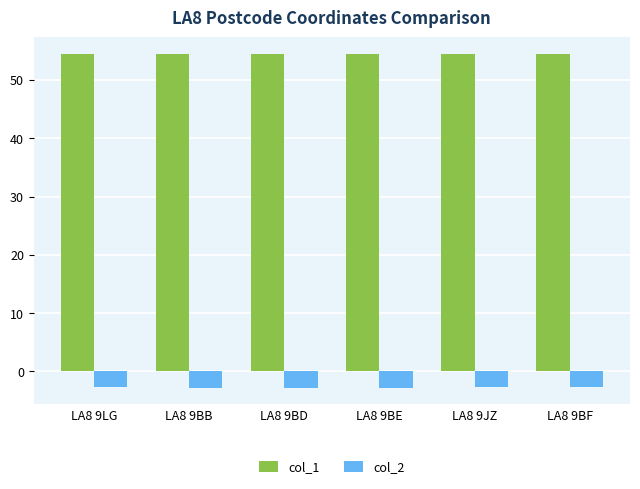

Count the number of data series in this chart.

2